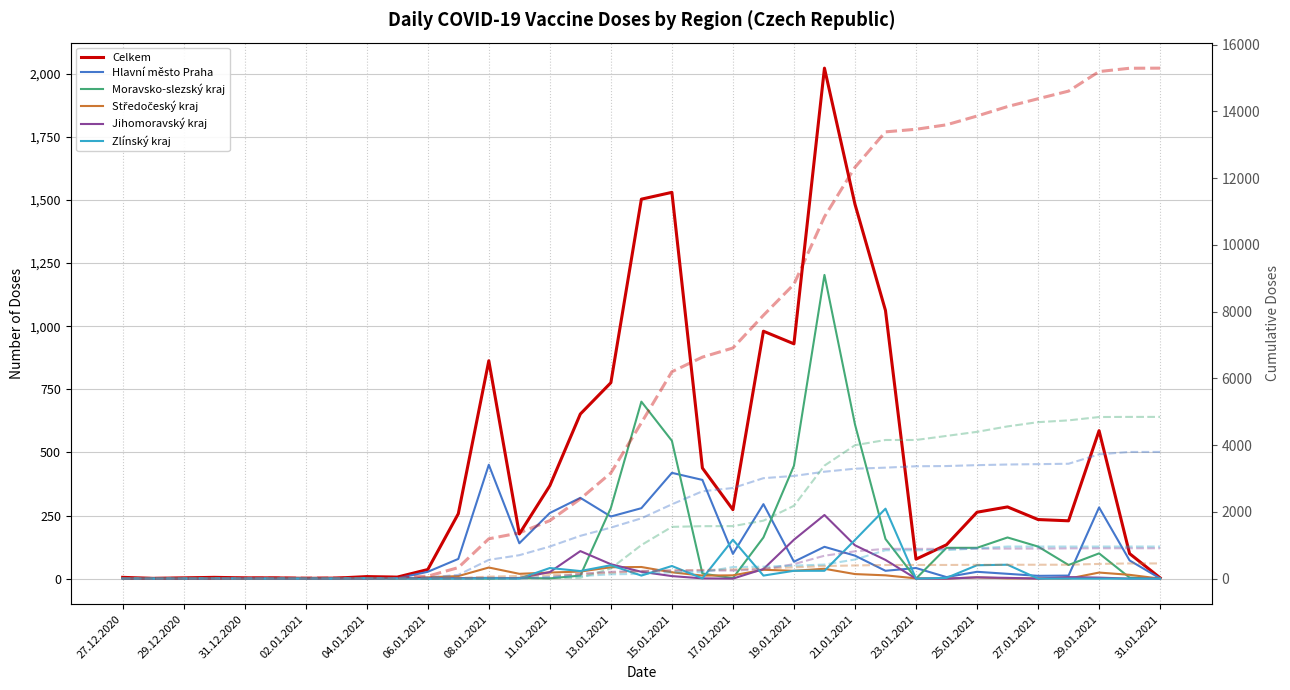

What is the difference between the Zlínský kraj values at 26.01.2021 and 22.01.2021?

222